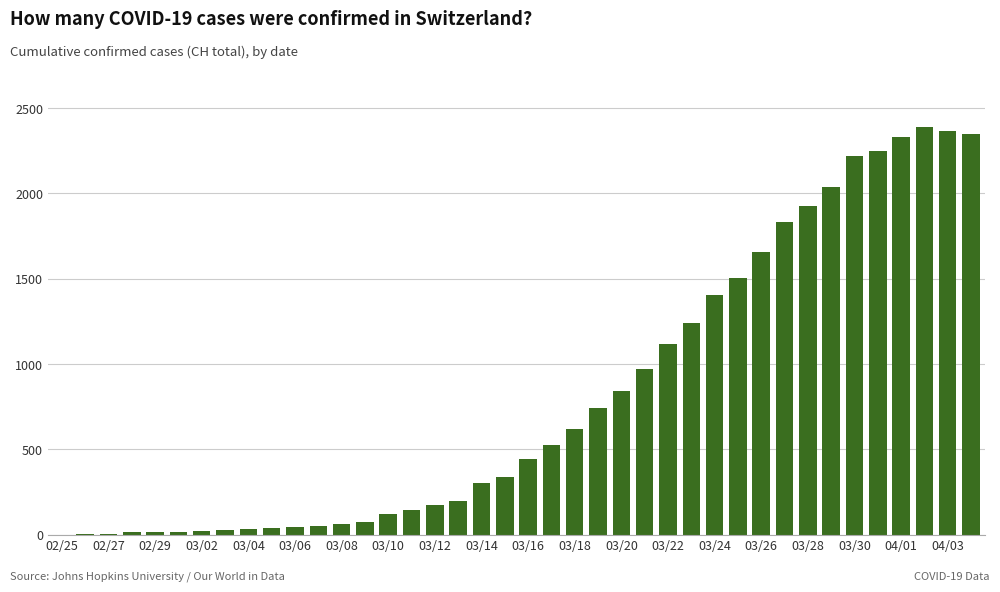

What is the sum of all values?

32444